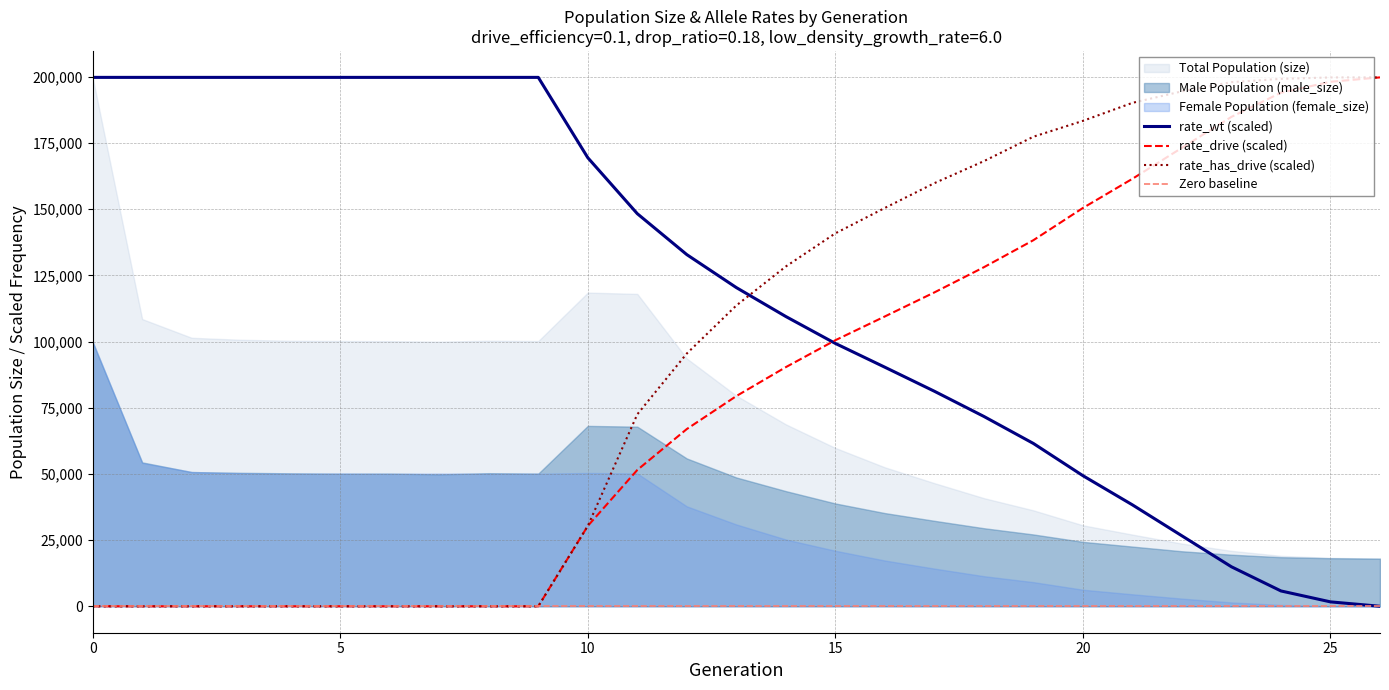

What is the value of the rate_wt point at the 3rd from the left?

199844.0